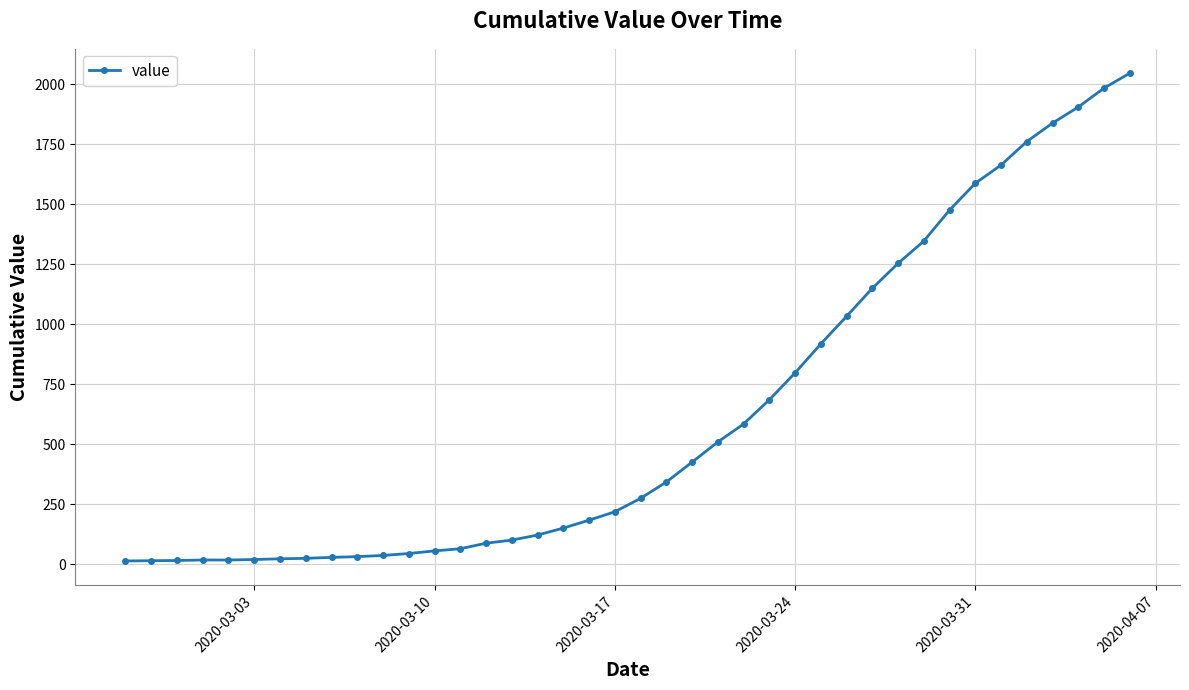

What is the greatest value displayed?

2047